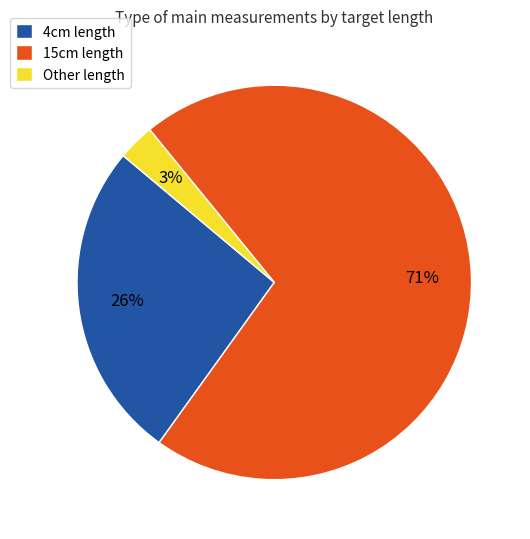

What percentage is the 15cm length slice, to the nearest percent?

71%